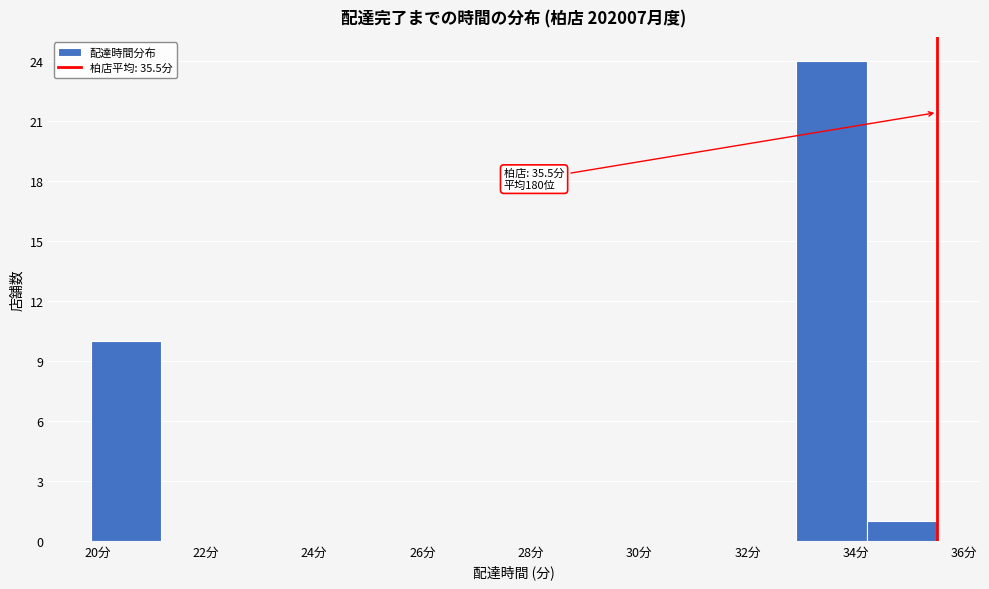

Which range on the x-axis has the tallest bar?

32.8 to 34.2